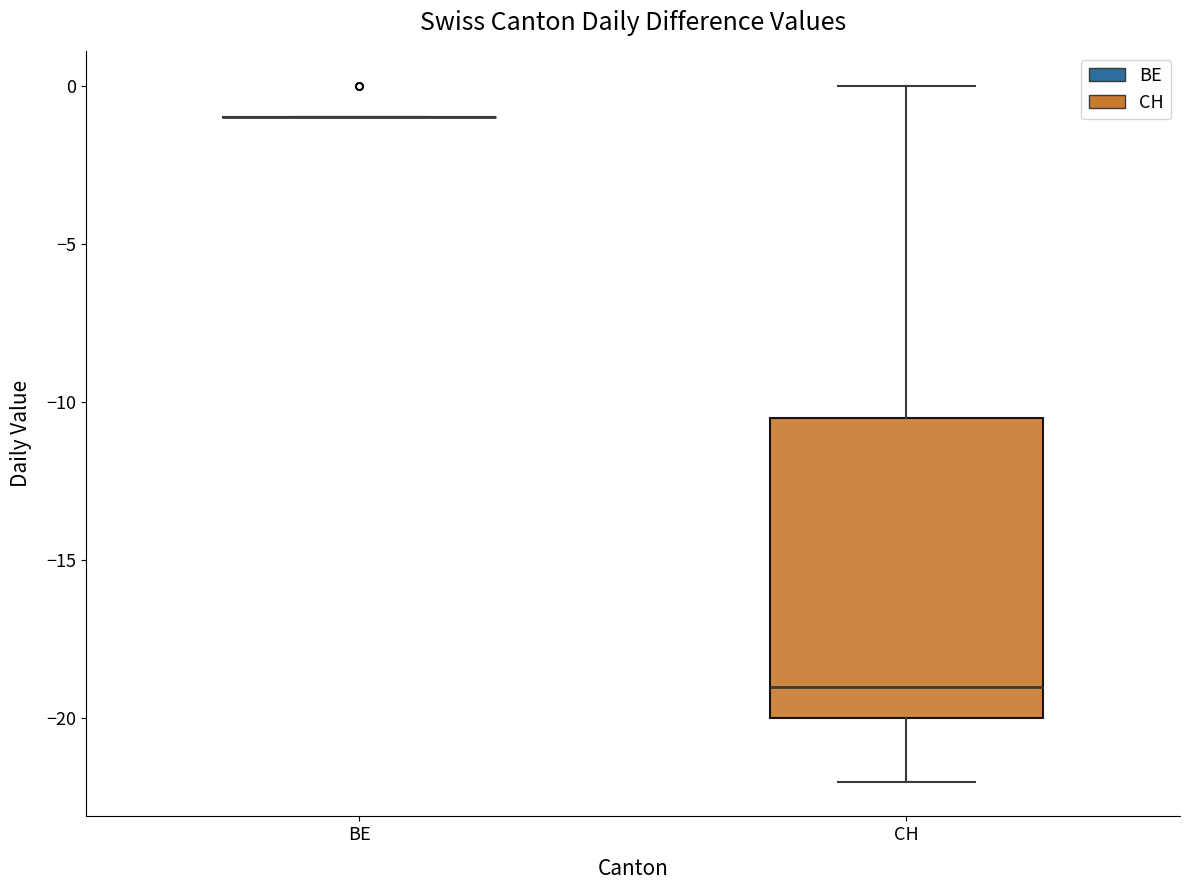

Reading left to right, transcribe this box plot: for each box, give where its median line is, the range the box spans, and where its two whiskers end, as read against the y-axis. The values are not printed on the chart, so give them approximately, as read against the axis.

BE: box collapsed to a line at -1.0, whiskers -1.0 to -1.0
CH: median -19.0, box -20.0 to -10.5, whiskers -22.0 to 0.0